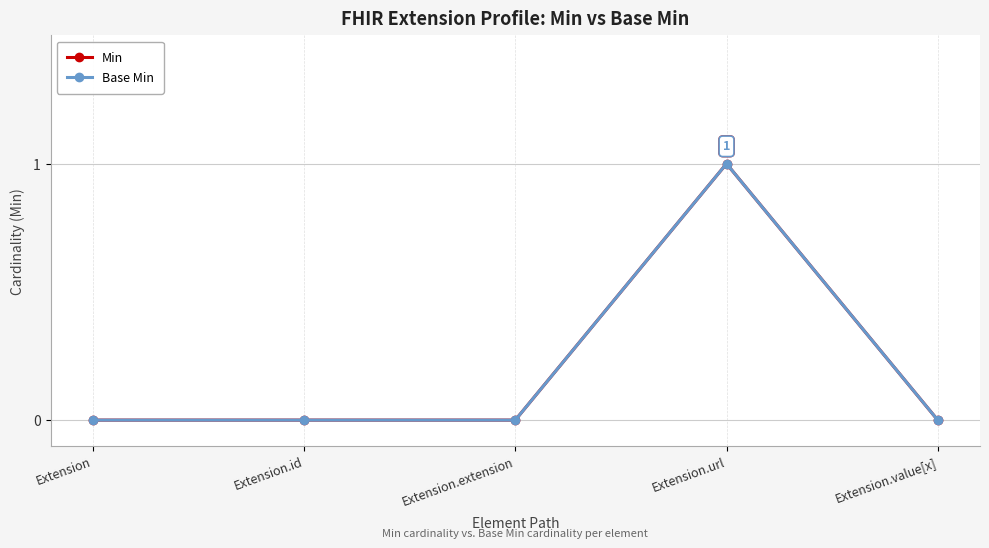

The value of Min at Extension.url is 1. True or false?

True